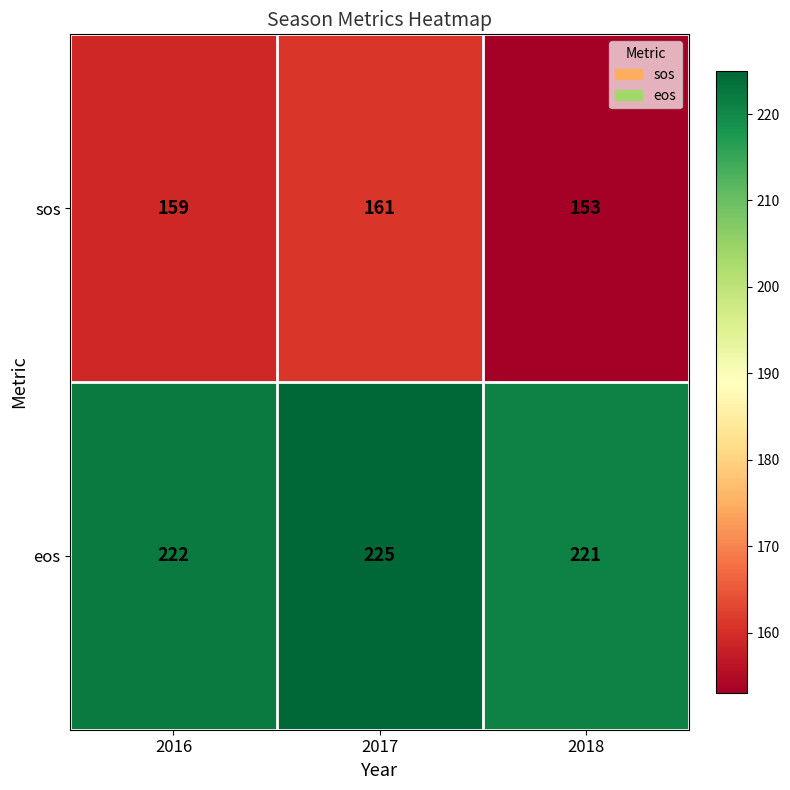

At how many categories does at least one series exceed 178?

3